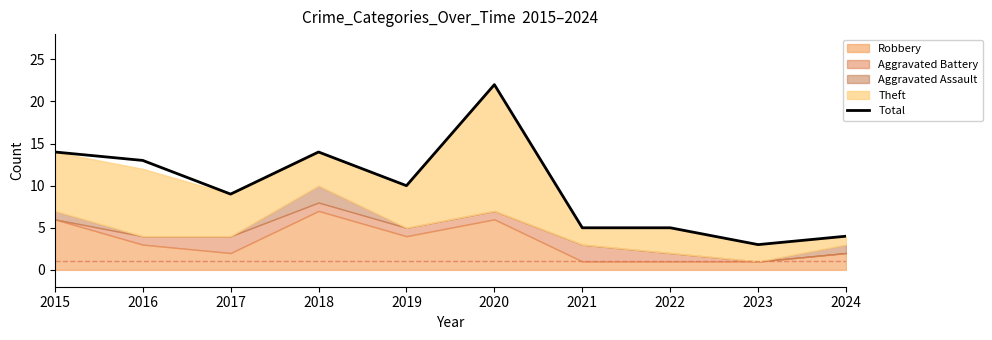

What is the greatest value displayed?

22